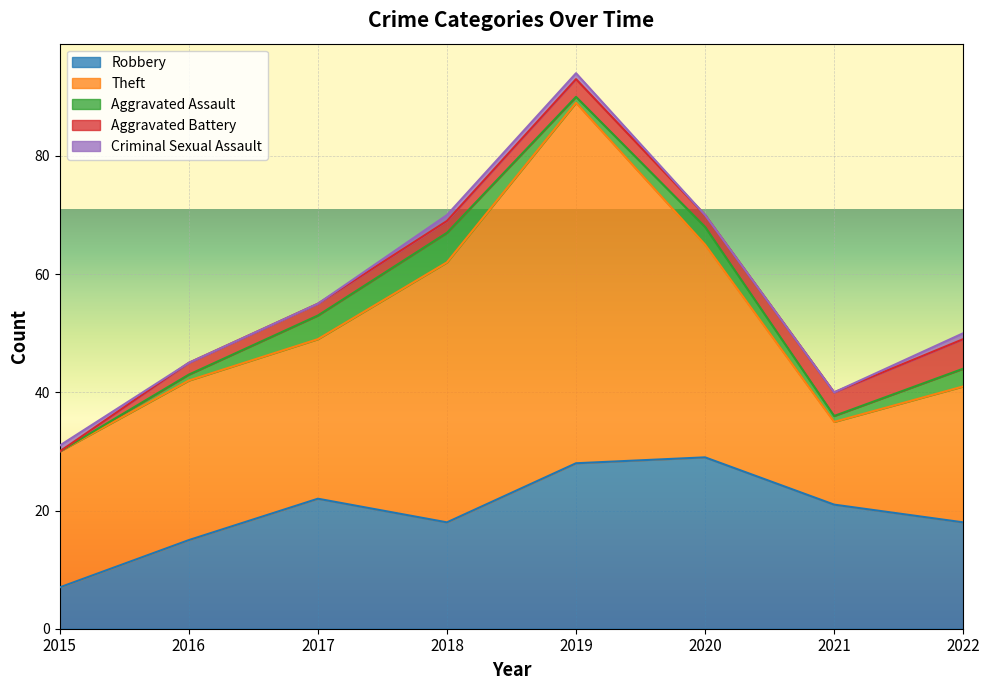

At which category does Aggravated Battery reach its first local peak?

2019